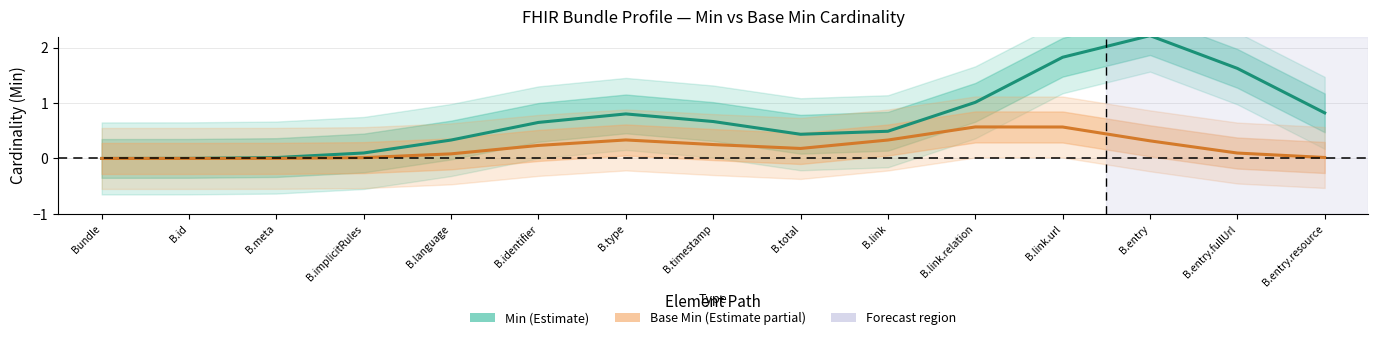

Which has a higher value, B.identifier or B.language?

B.identifier